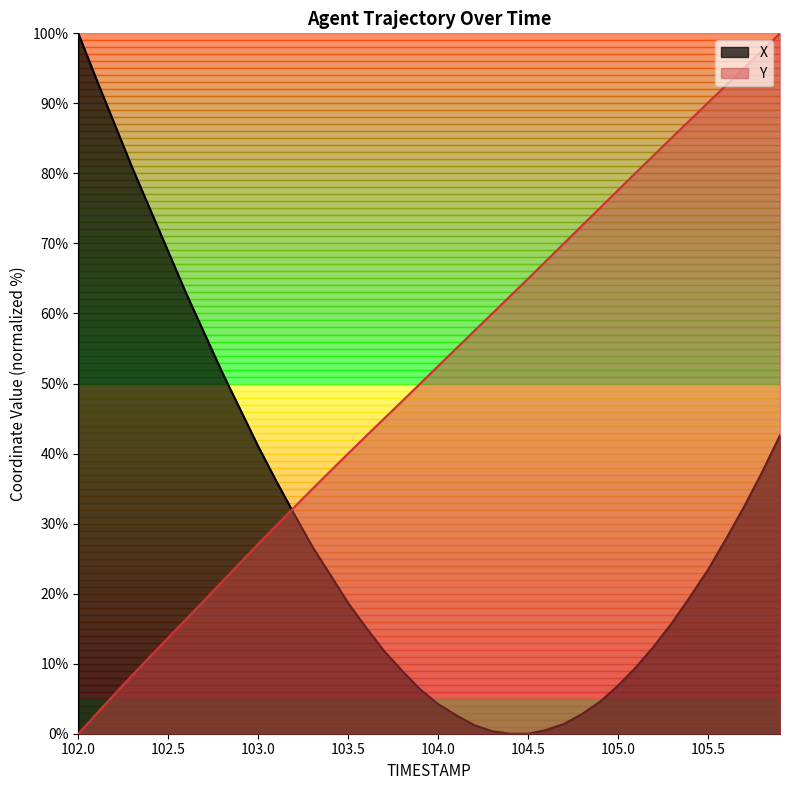

List the series in order of their overall mean, highest first.

Y, X